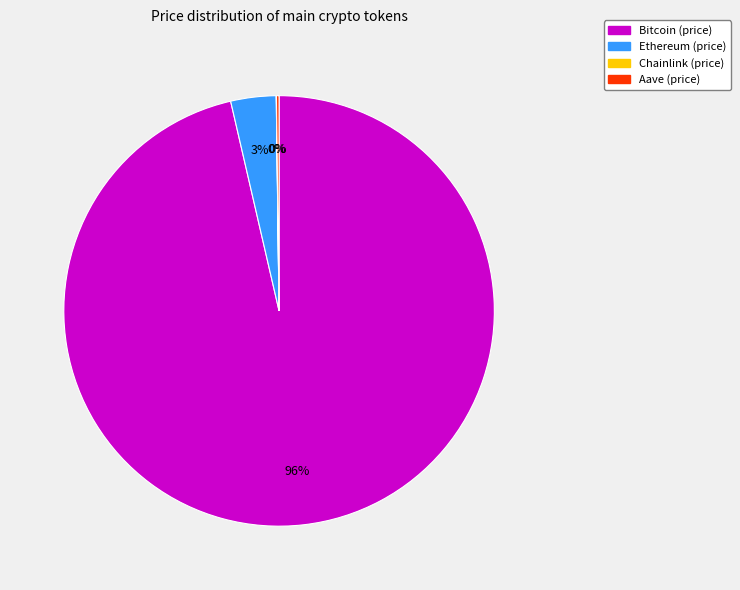

What is the majority slice?

Bitcoin